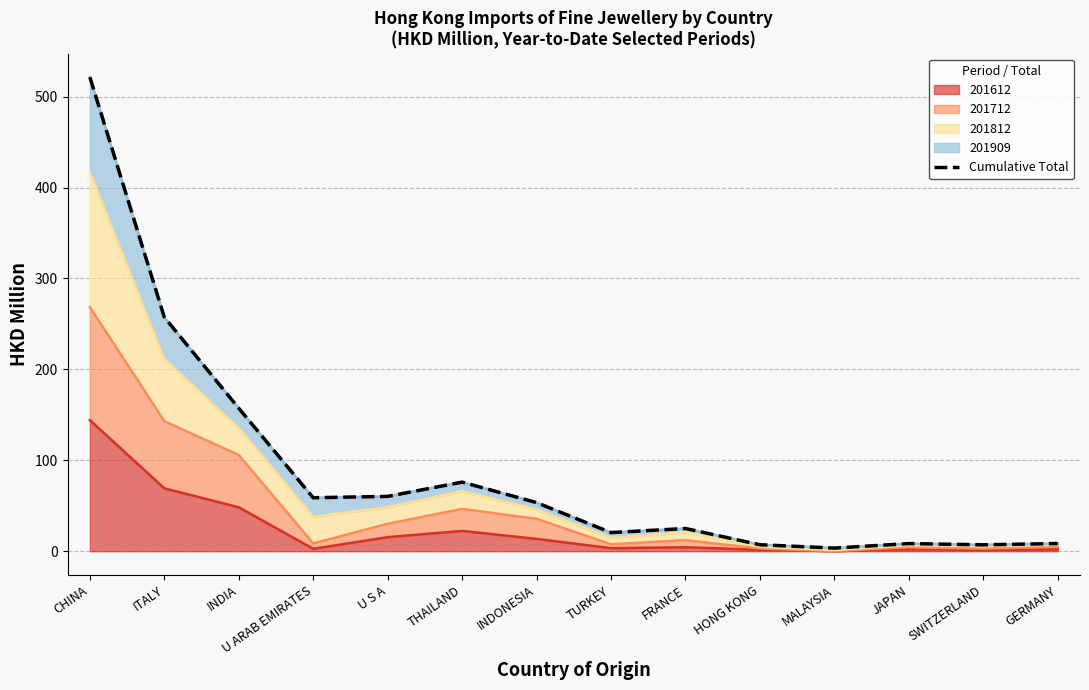

Reading right to left, list all the values displayed in this chart.

GERMANY=8.5	SWITZERLAND=7.0	JAPAN=8.4	MALAYSIA=3.4	HONG KONG=7.1	FRANCE=25.0	TURKEY=20.5	INDONESIA=53.5	THAILAND=76.0	U S A=60.3	U ARAB EMIRATES=58.8	INDIA=157.2	ITALY=257.3	CHINA=521.3